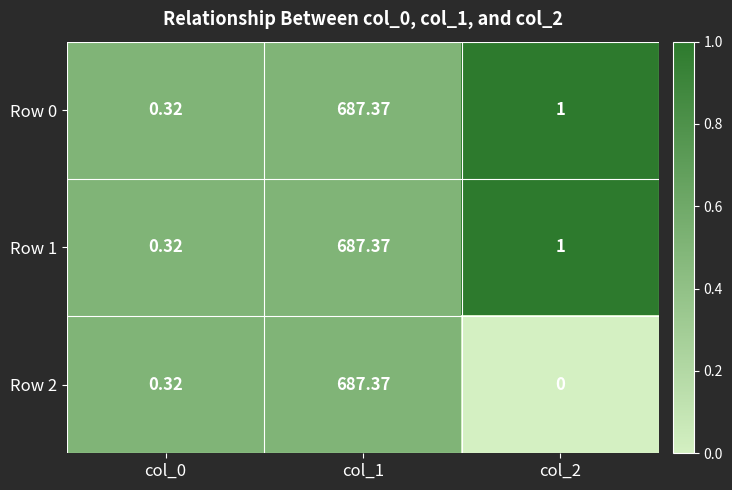

Is the value of Row 2 at col_0 greater than the value of Row 1 at col_2?

No